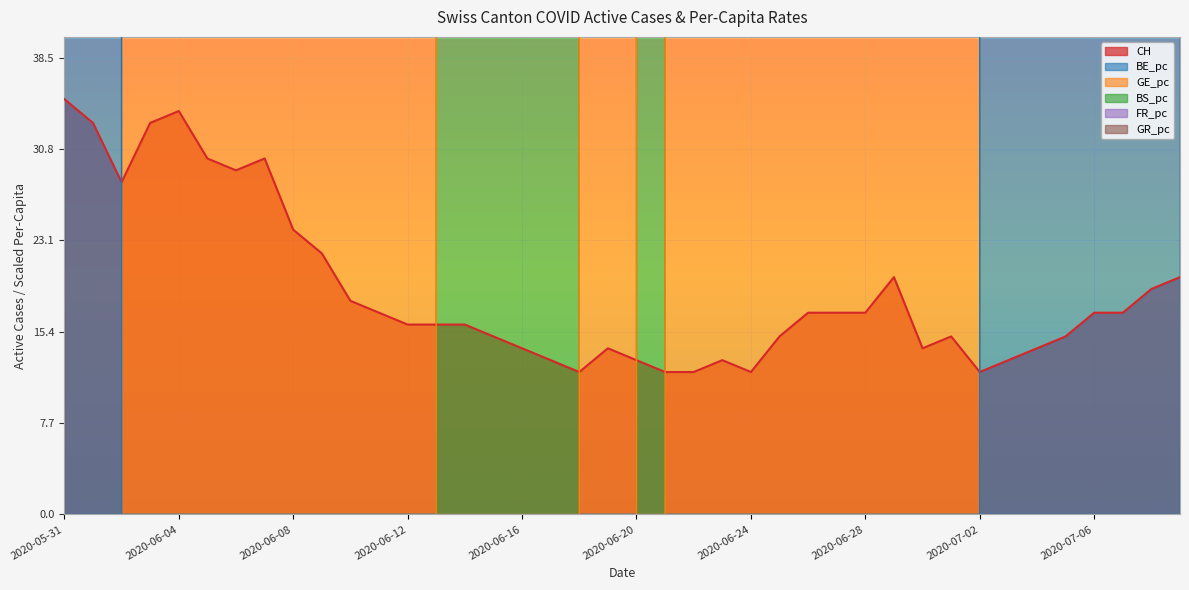

What is the label of the 9th point from the right?

2020-07-01